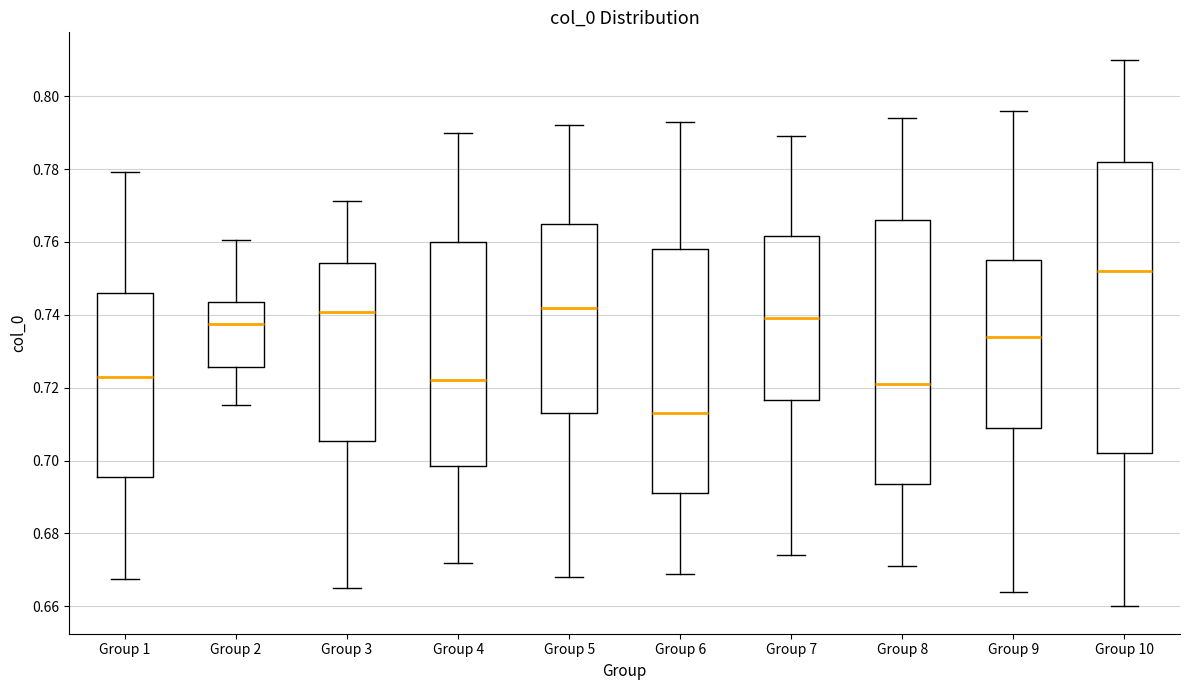

Reading left to right, read every box against the y-axis: the position of its median line, the range the box covers, and the ends of its whiskers. The values are not printed on the chart, so give them approximately, as read against the axis.

Group 1: median 0.724, box 0.696 to 0.746, whiskers 0.668 to 0.780
Group 2: median 0.738, box 0.726 to 0.744, whiskers 0.716 to 0.760
Group 3: median 0.740, box 0.706 to 0.754, whiskers 0.666 to 0.772
Group 4: median 0.722, box 0.698 to 0.760, whiskers 0.672 to 0.790
Group 5: median 0.742, box 0.714 to 0.766, whiskers 0.668 to 0.792
Group 6: median 0.714, box 0.692 to 0.758, whiskers 0.670 to 0.794
Group 7: median 0.740, box 0.716 to 0.762, whiskers 0.674 to 0.790
Group 8: median 0.722, box 0.694 to 0.766, whiskers 0.672 to 0.794
Group 9: median 0.734, box 0.710 to 0.756, whiskers 0.664 to 0.796
Group 10: median 0.752, box 0.702 to 0.782, whiskers 0.660 to 0.810